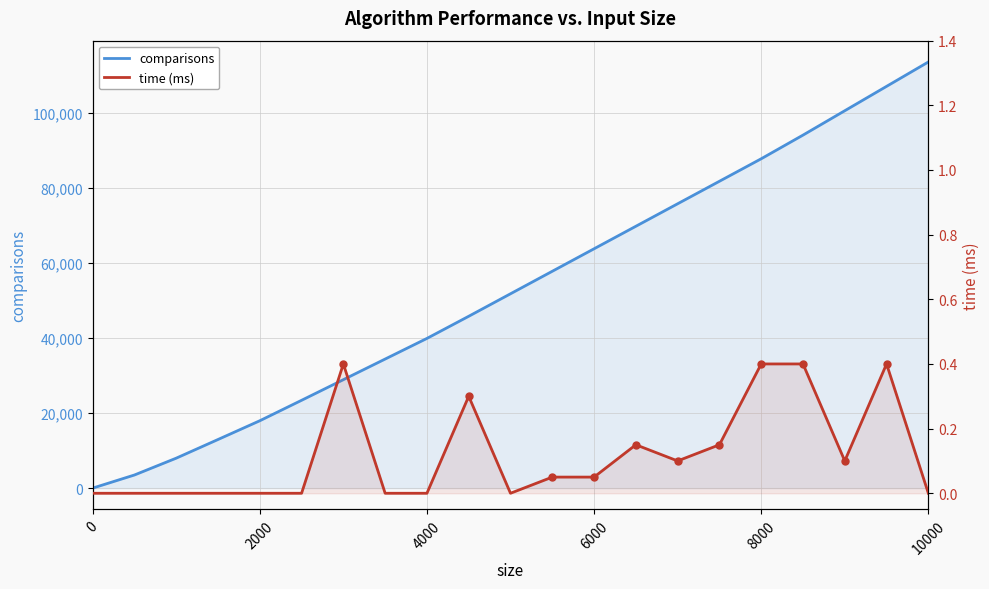

True or false: time (ms) and comparisons intersect in this chart.

False